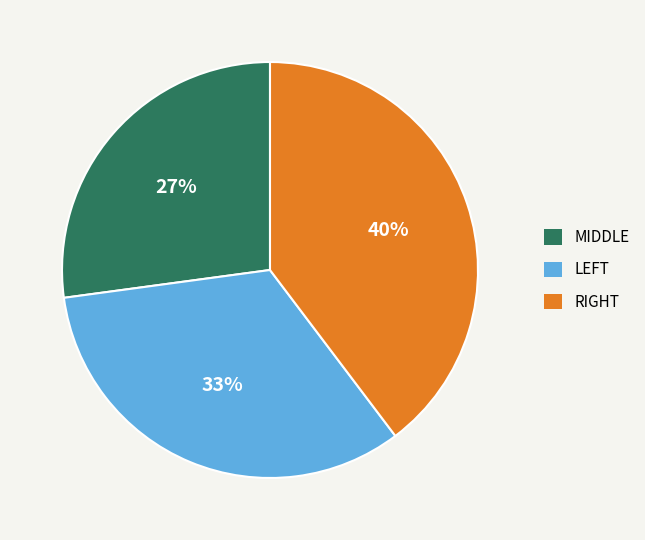

How many segments does this pie chart have?

3